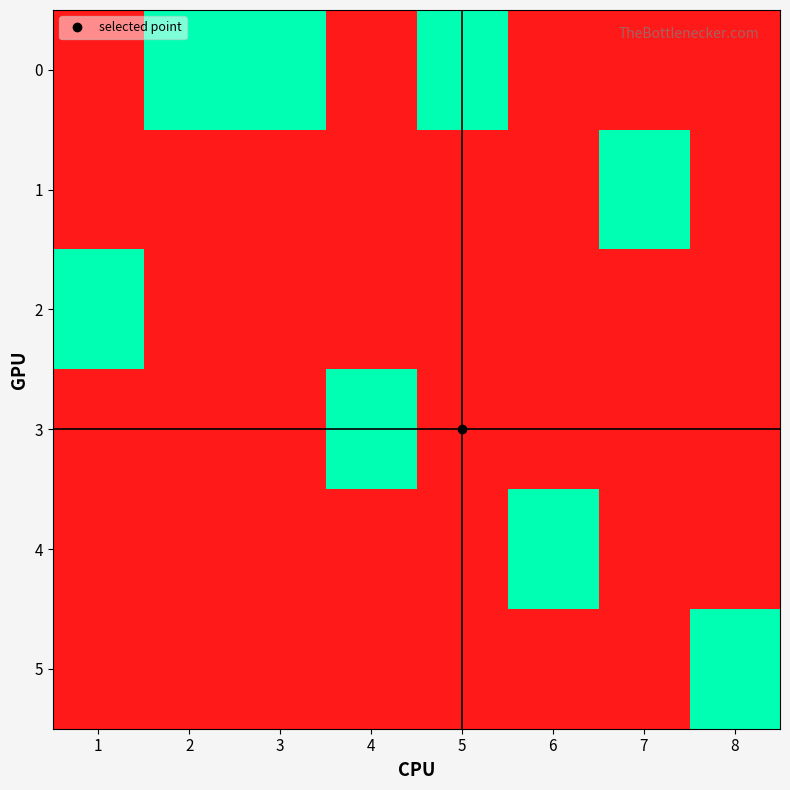

Reading left to right, transcribe all the data shown in this chart.

0: 1=0	2=1	3=1	4=0	5=1	6=0	7=0	8=0
1: 1=0	2=0	3=0	4=0	5=0	6=0	7=1	8=0
2: 1=1	2=0	3=0	4=0	5=0	6=0	7=0	8=0
3: 1=0	2=0	3=0	4=1	5=0	6=0	7=0	8=0
4: 1=0	2=0	3=0	4=0	5=0	6=1	7=0	8=0
5: 1=0	2=0	3=0	4=0	5=0	6=0	7=0	8=1